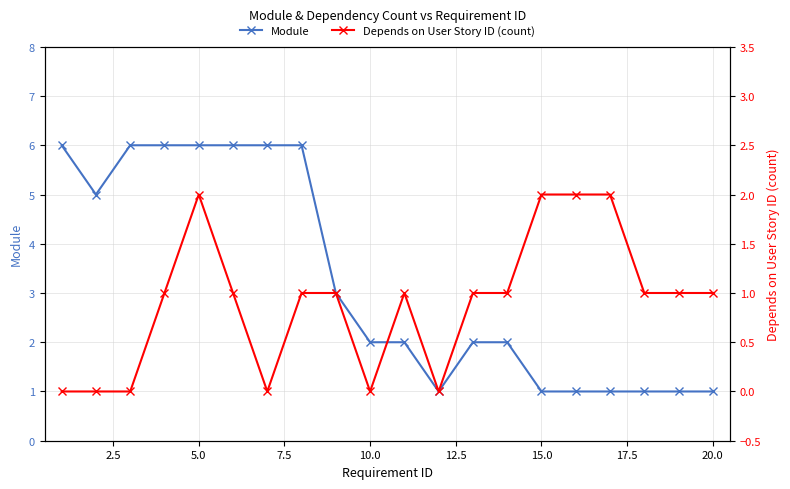

Is it true that Module equals 0 at 15.0?

False